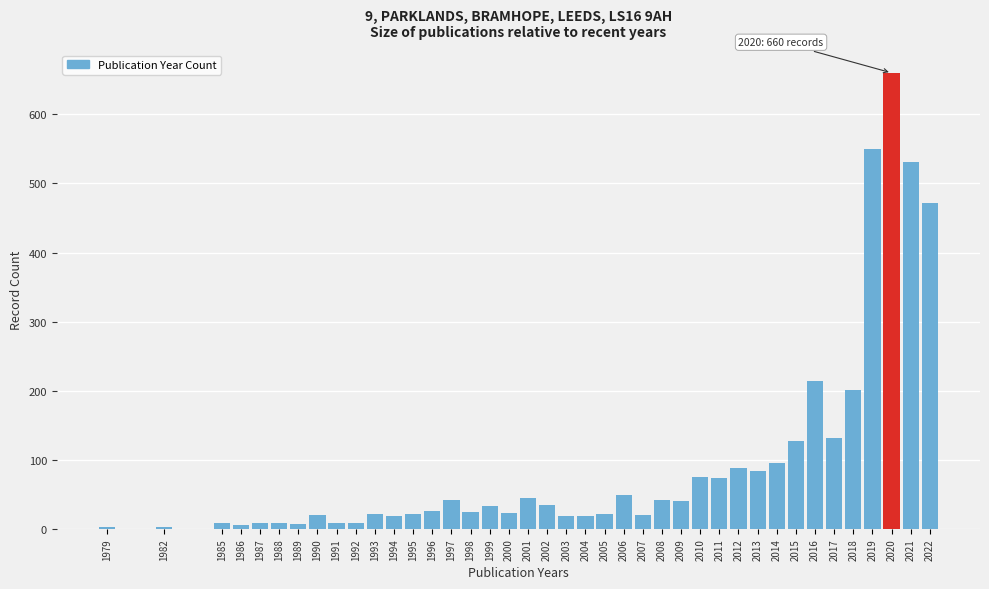

What is the sum of all values?

3883